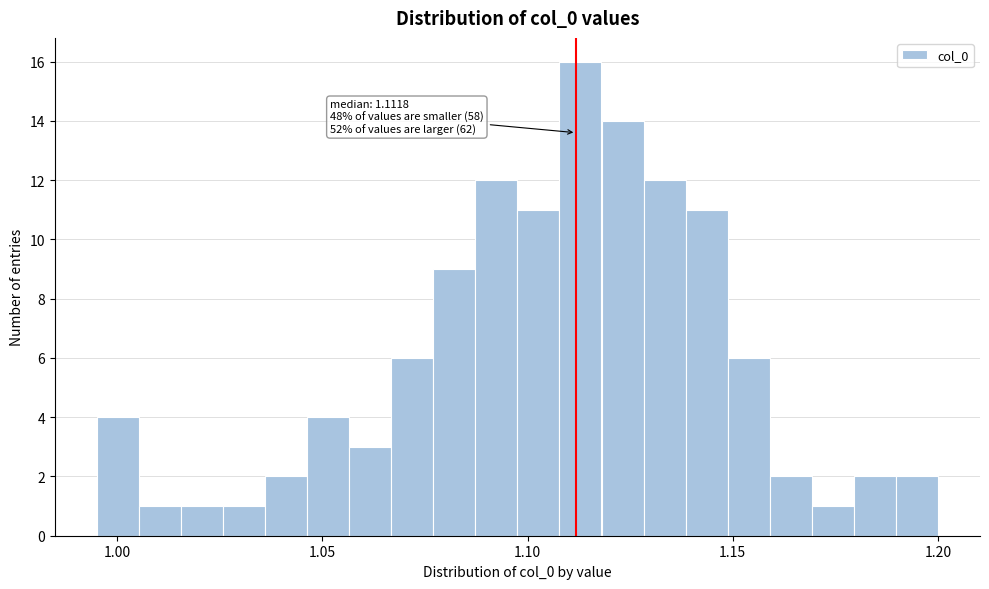

Read against the x-axis, roughly where is the centre of the tallest bar?

1.115